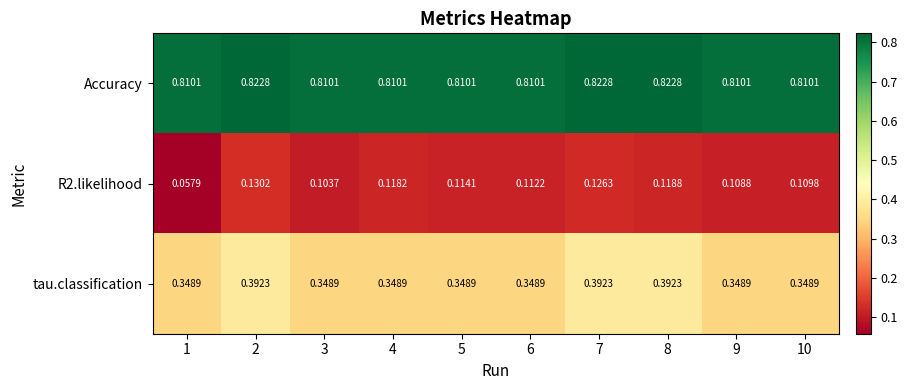

At how many categories does at least one series exceed 0?

10